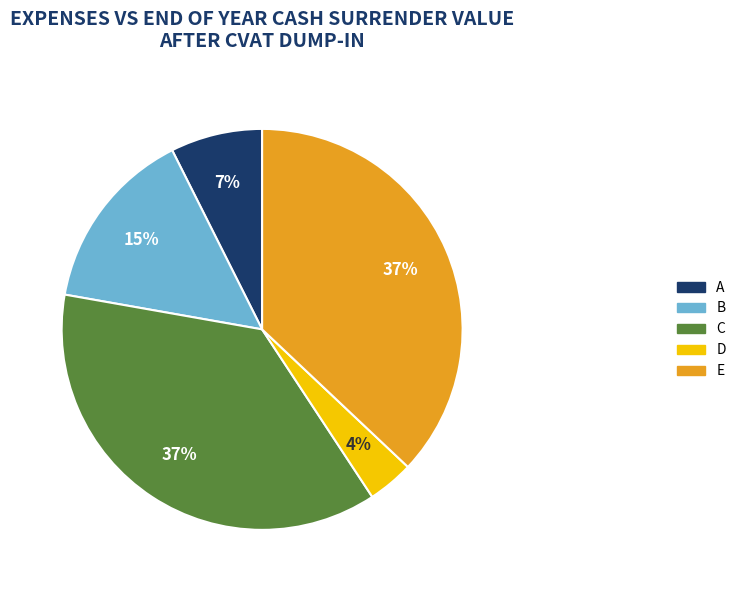

How many segments does this pie chart have?

5